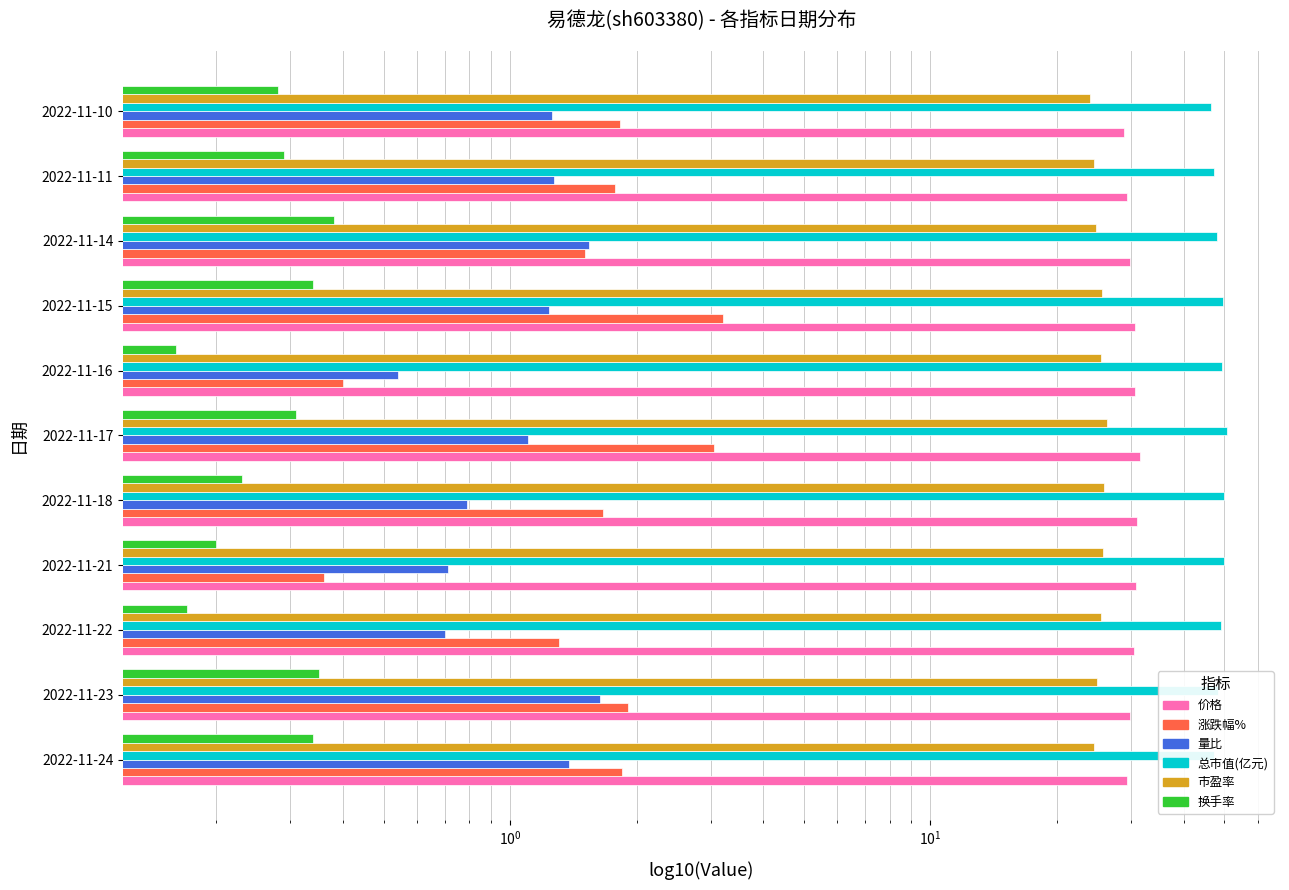

Reading right to left, list all the values displayed in this chart.

价格: 28.8	29.3	29.8	30.7	30.6	31.5	31.0	30.9	30.5	29.9	29.4
涨跌幅%: 1.8	1.8	1.5	3.2	0.4	3.0	1.7	0.4	1.3	1.9	1.9
量比: 1.3	1.3	1.5	1.2	0.5	1.1	0.8	0.7	0.7	1.6	1.4
总市值(亿元): 46.5	47.3	48.0	49.6	49.4	50.9	50.0	49.9	49.2	48.3	47.4
市盈率: 24.0	24.4	24.8	25.6	25.5	26.3	25.8	25.8	25.4	24.9	24.5
换手率: 0.3	0.3	0.4	0.3	0.2	0.3	0.2	0.2	0.2	0.4	0.3